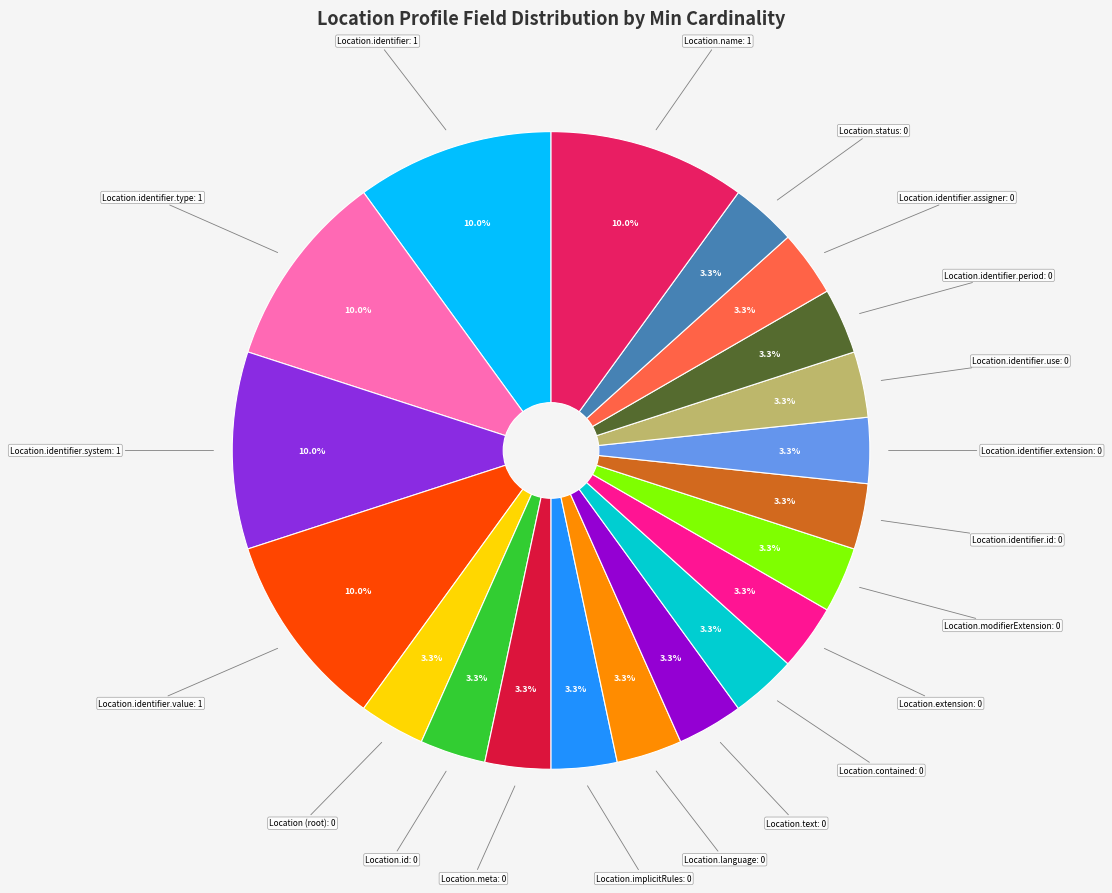

Is there a majority slice in this chart?

No